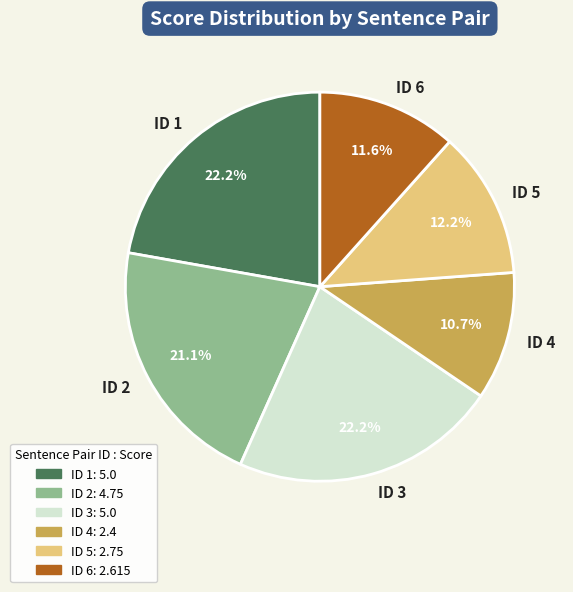

What is the total percentage of ID 2 and ID 6?

32.7%